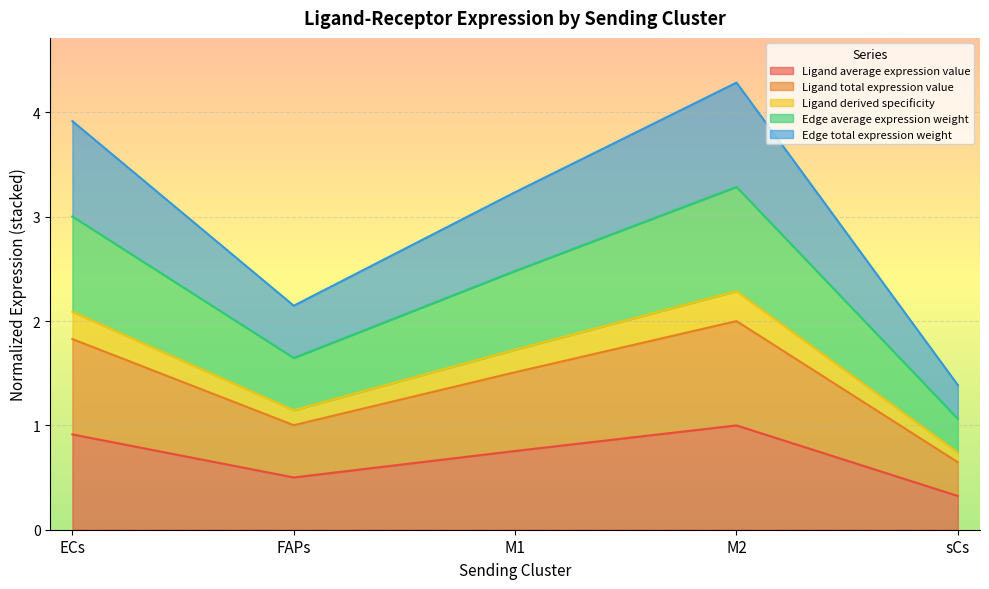

Reading left to right, extract all data points from this chart.

Ligand average expression value: ECs=0.9	FAPs=0.5	M1=0.8	M2=1.0	sCs=0.3
Ligand total expression value: ECs=1.8	FAPs=1.0	M1=1.5	M2=2.0	sCs=0.6
Ligand derived specificity: ECs=2.1	FAPs=1.1	M1=1.7	M2=2.3	sCs=0.7
Edge average expression weight: ECs=3.0	FAPs=1.6	M1=2.5	M2=3.3	sCs=1.1
Edge total expression weight: ECs=3.9	FAPs=2.1	M1=3.2	M2=4.3	sCs=1.4